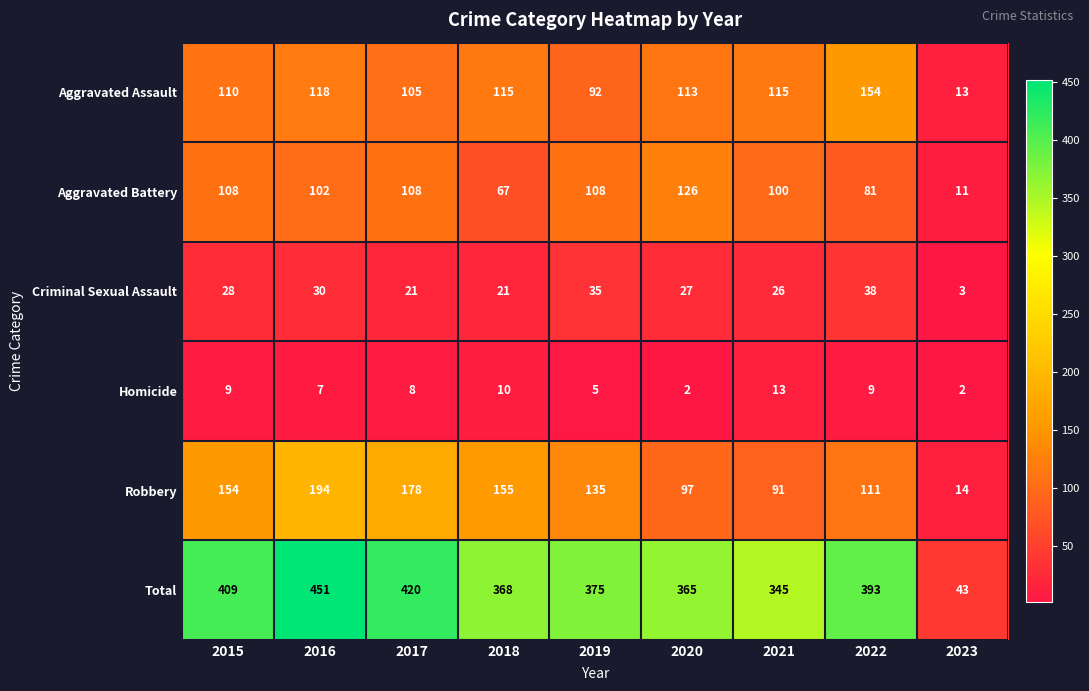

What is the difference between the highest and lowest values at 2015?

400